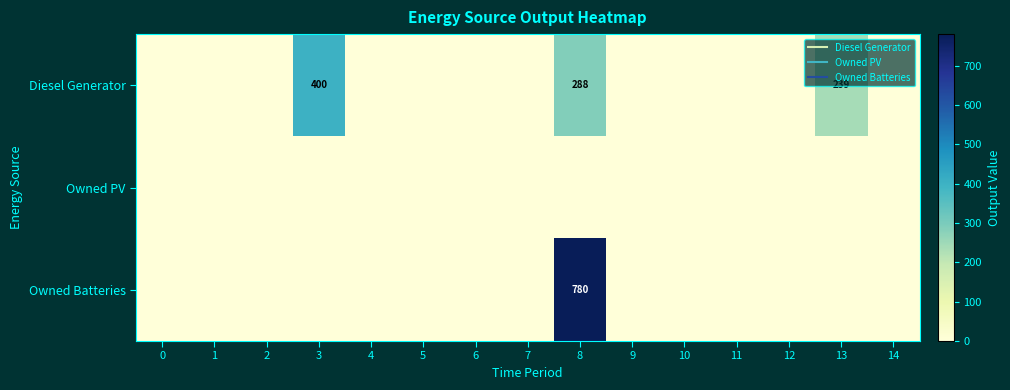

The value of Owned Batteries at 5 is 0. True or false?

True